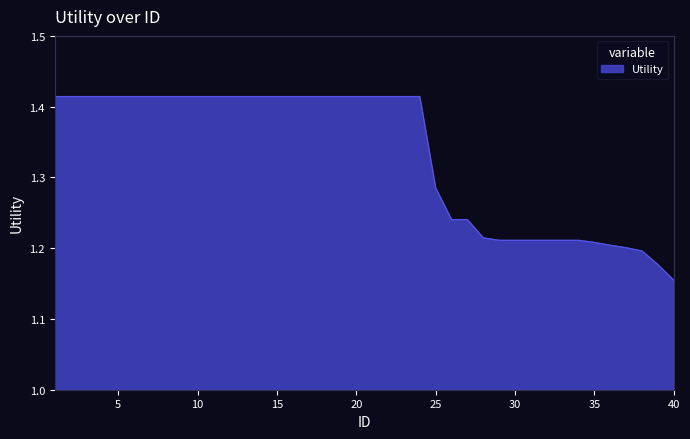

Count the number of categories in the chart.

40